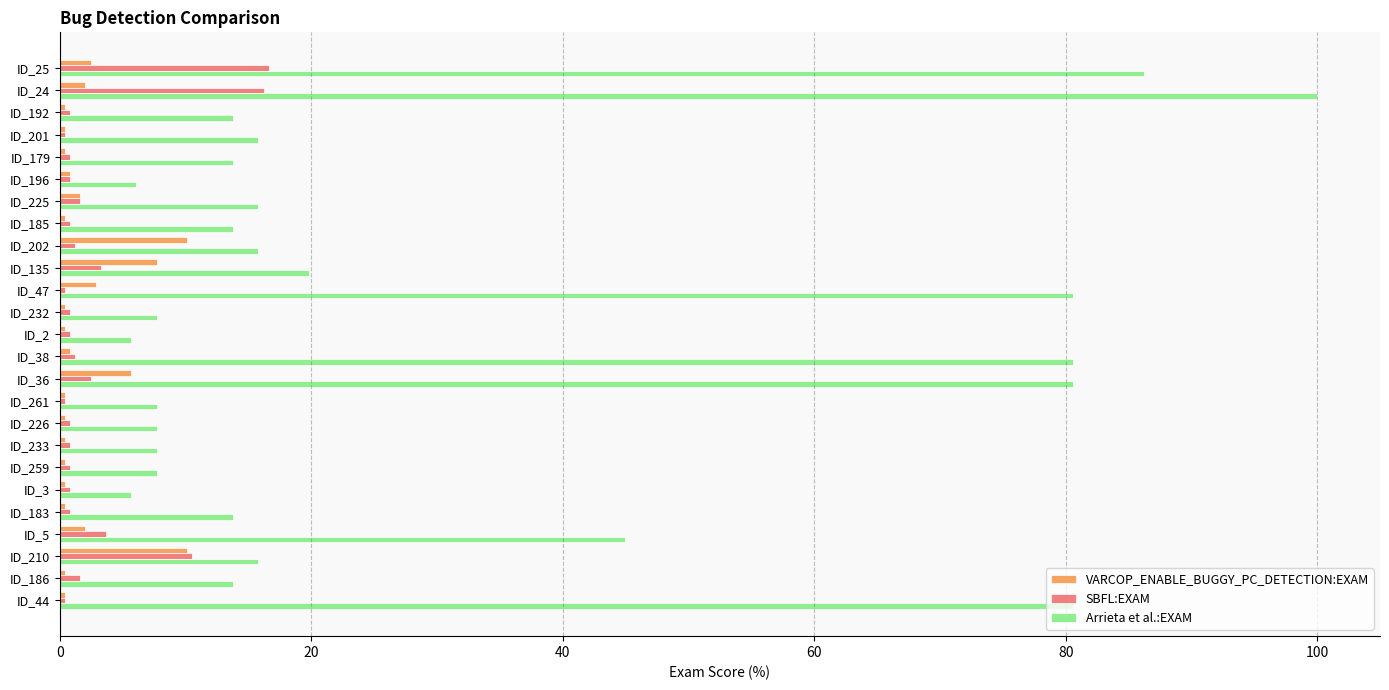

Which series changed the most between ID_38 and ID_5?

Arrieta et al.:EXAM